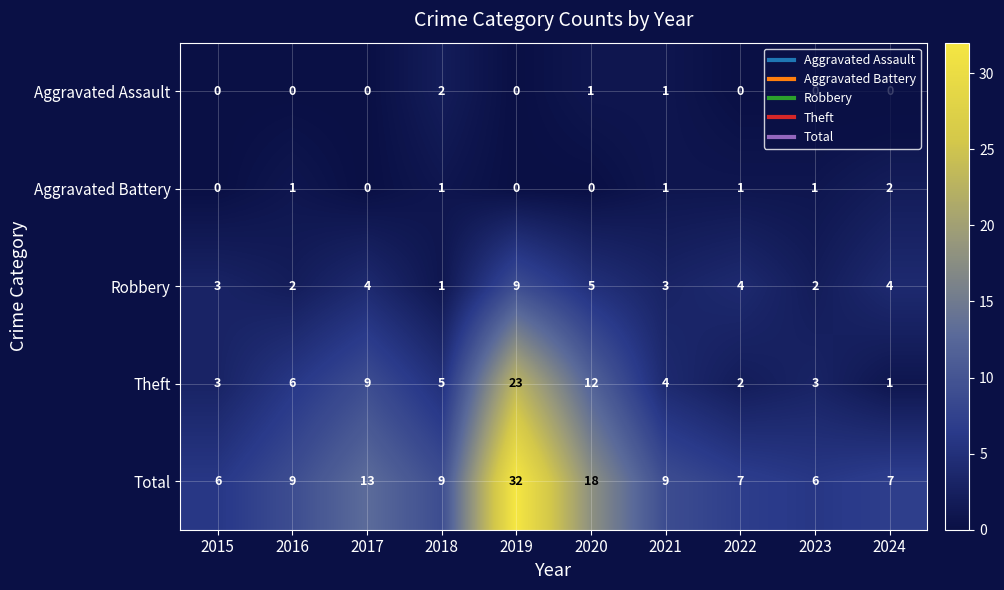

How many data points in Theft are less than 5?

5